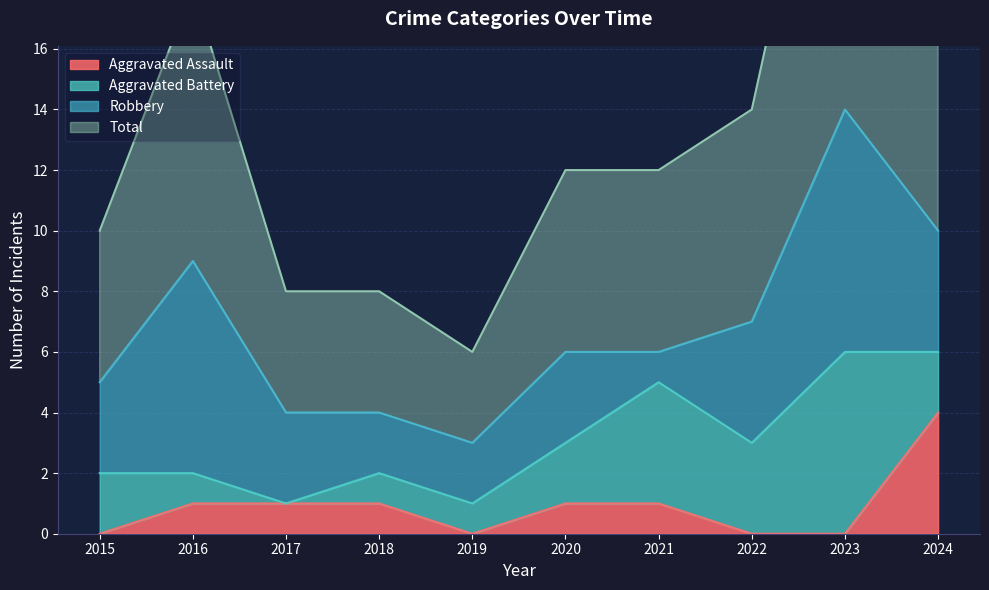

What is the average value of the Aggravated Assault series?

1